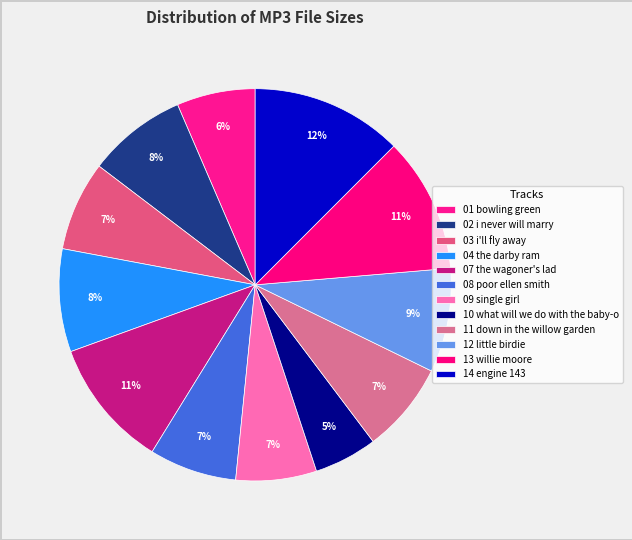

How many segments does this pie chart have?

12